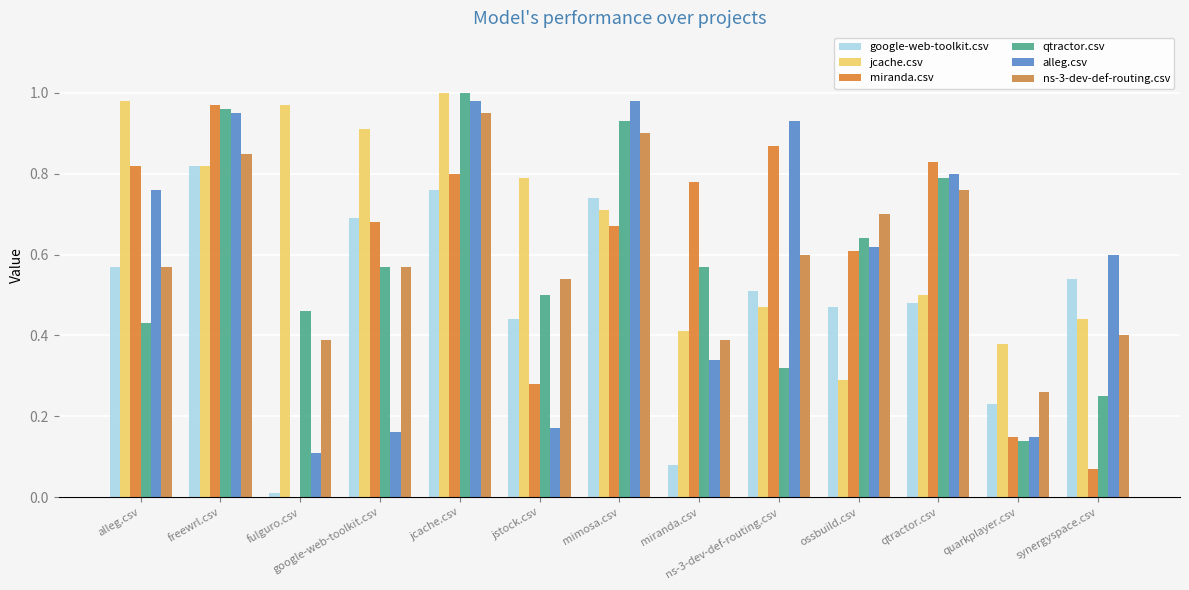

Are the bars horizontal?

No